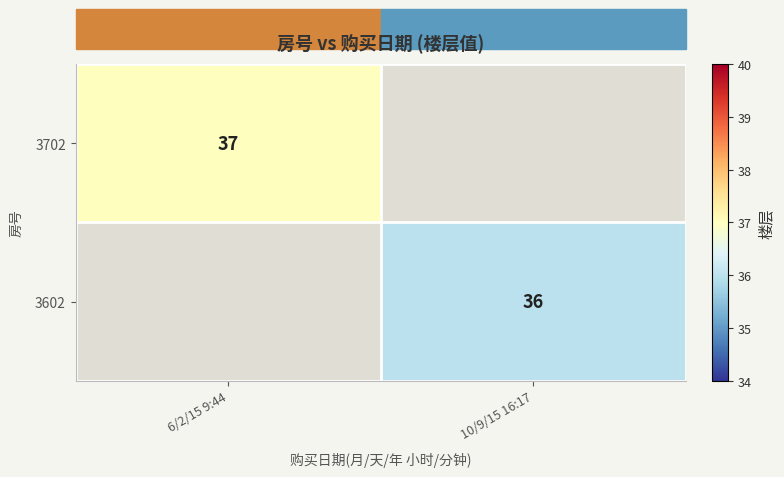

Is it true that 3702 equals 25 at 6/2/15 9:44?

False